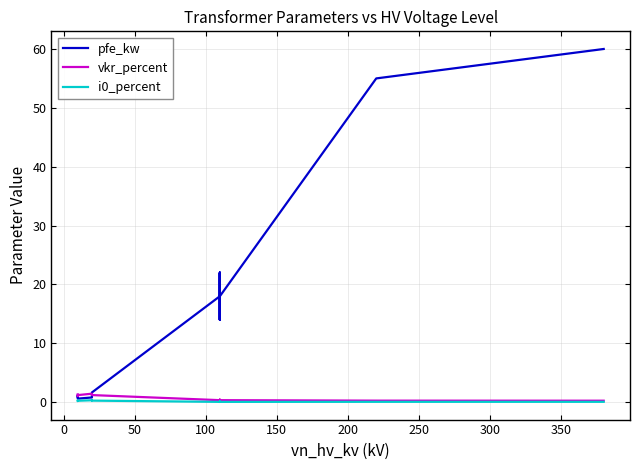

True or false: pfe_kw and i0_percent cross at least once.

False